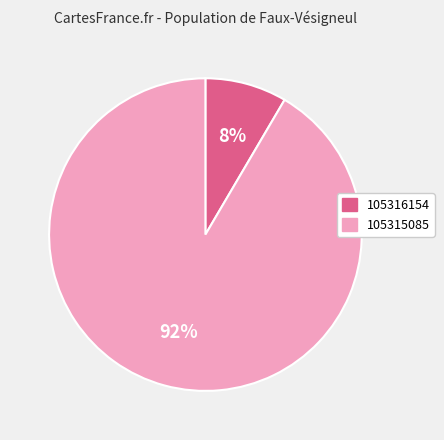

Is the sum of 105315085 and 105316154 greater than half?

Yes